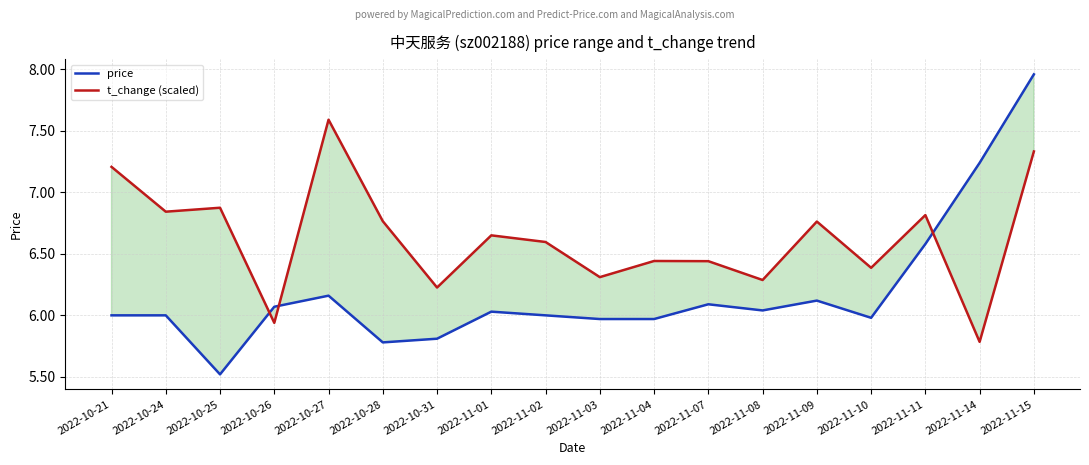

What is the label of the 12th point from the left?

2022-11-07